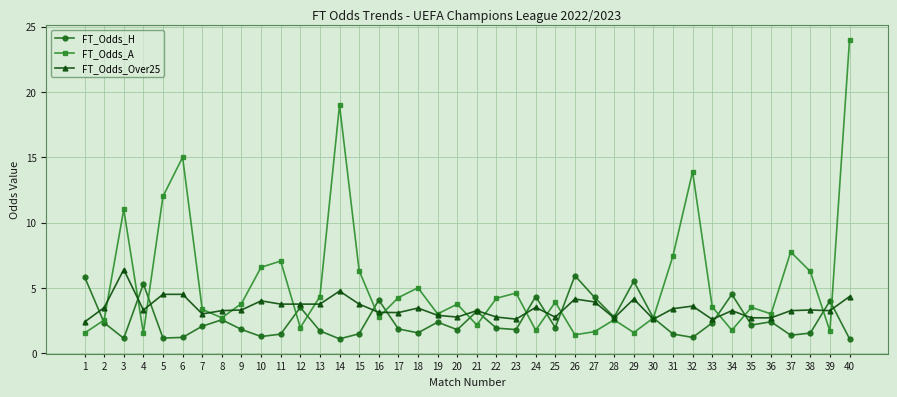

Which series has the largest total across all categories?

FT_Odds_A